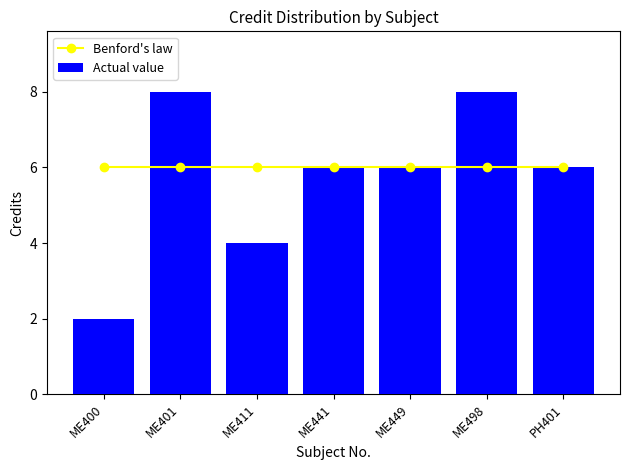

True or false: Benford's law has a value of 9 at ME449.

False